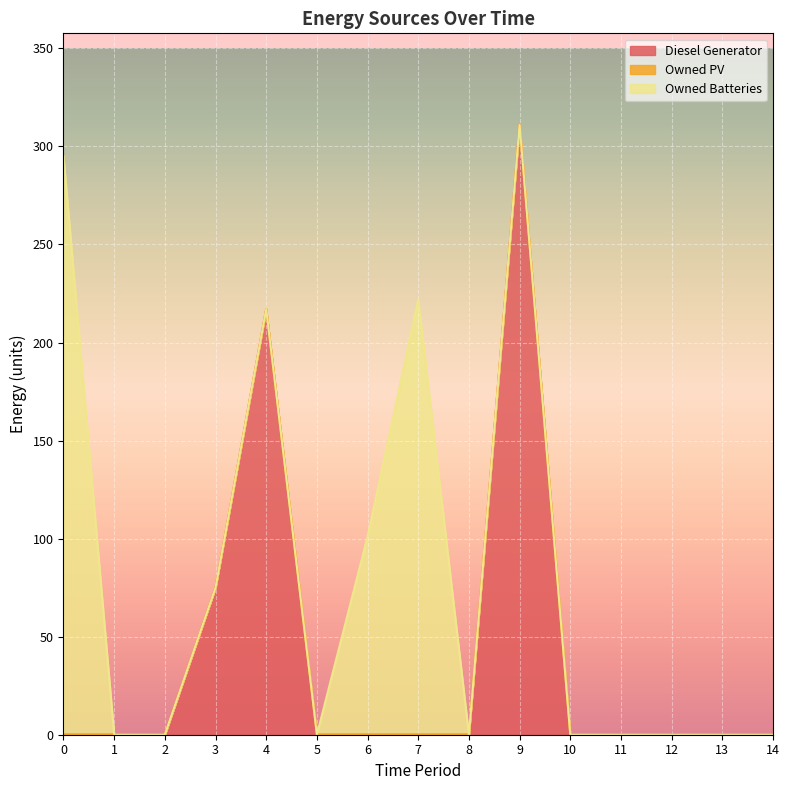

True or false: Owned Batteries has a value of -112 at 5.

False